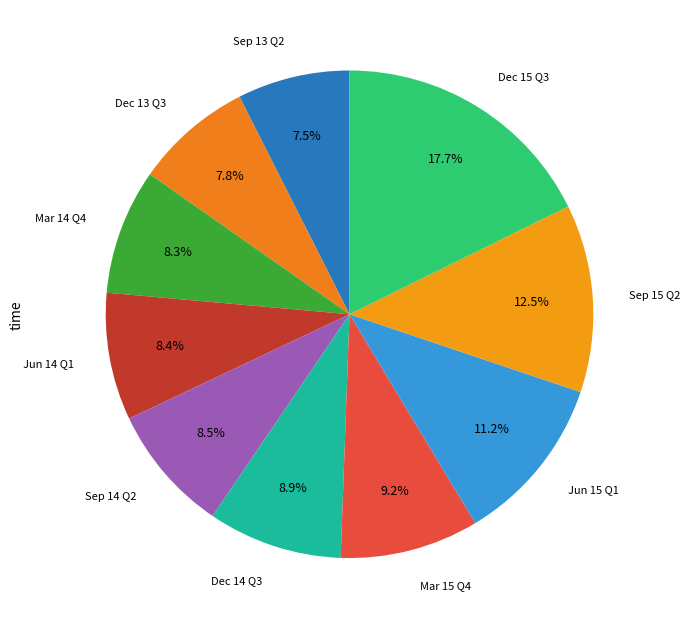

How many segments does this pie chart have?

10